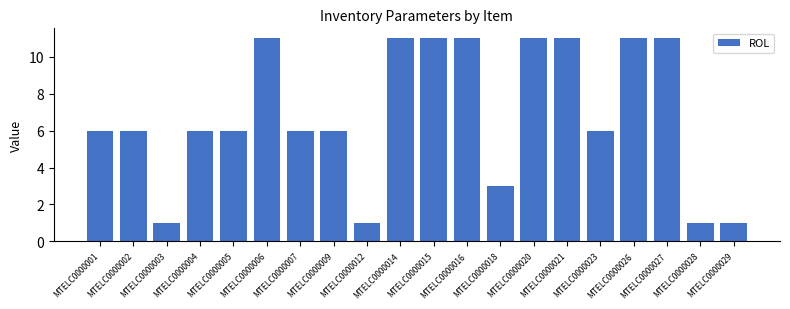

What is the value of the 8th bar from the left?

6